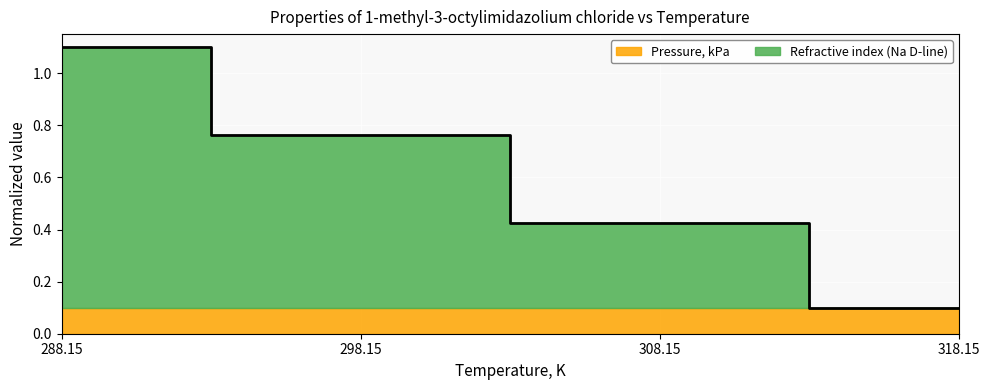

What is the sum of all values?

2.4